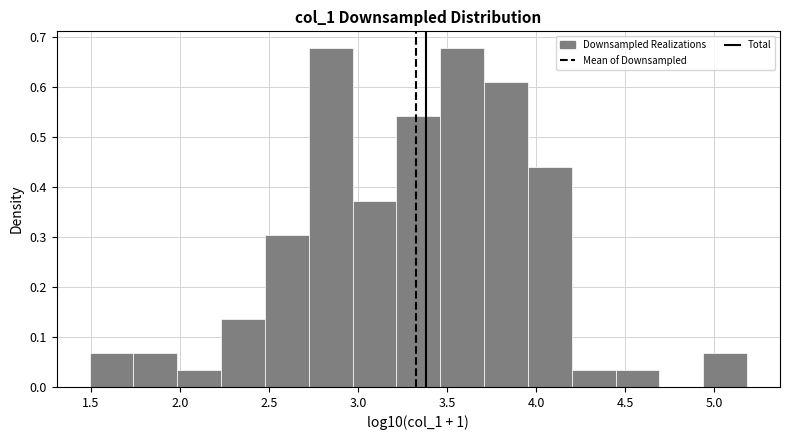

Reading left to right, transcribe this chart: for each bar, give the range it covers on the x-axis and its height. Neither the bar edges nor the heights are printed on the chart, so give them approximately, as read against the axes.

1.50 to 1.75: 0.07
1.75 to 2.00: 0.07
2.00 to 2.25: 0.03
2.25 to 2.50: 0.14
2.50 to 2.70: 0.30
2.70 to 2.95: 0.68
2.95 to 3.20: 0.37
3.20 to 3.45: 0.54
3.45 to 3.70: 0.68
3.70 to 3.95: 0.61
3.95 to 4.20: 0.44
4.20 to 4.45: 0.03
4.45 to 4.70: 0.03
4.70 to 4.95: 0
4.95 to 5.20: 0.07